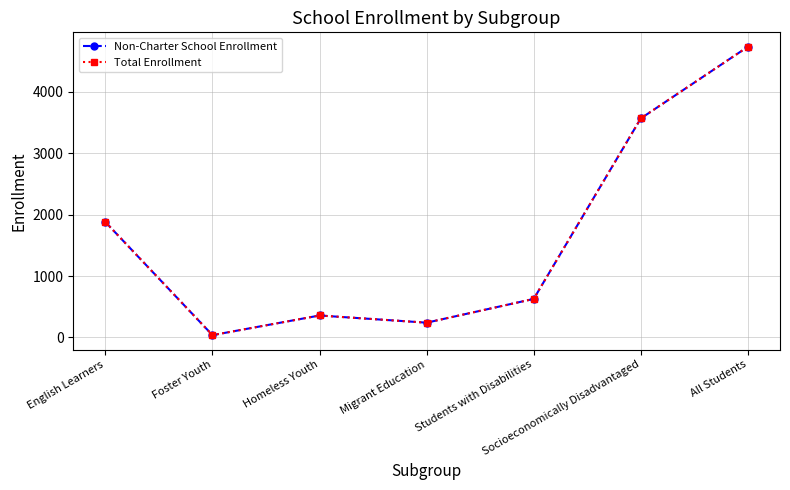

True or false: Non-Charter School Enrollment has more than 1 points higher than both neighbors.

False